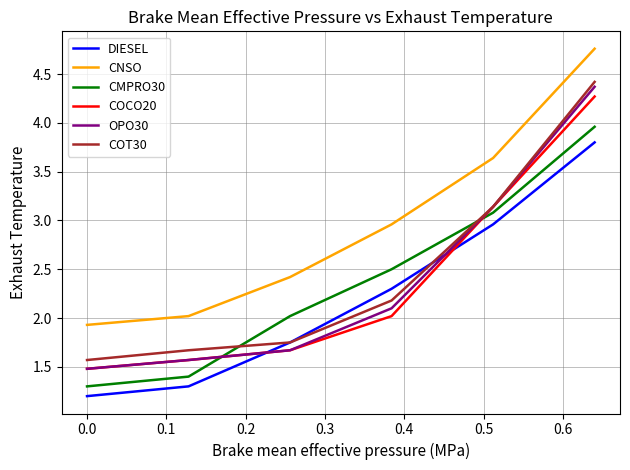

How many times do CMPRO30 and OPO30 cross each other?

2